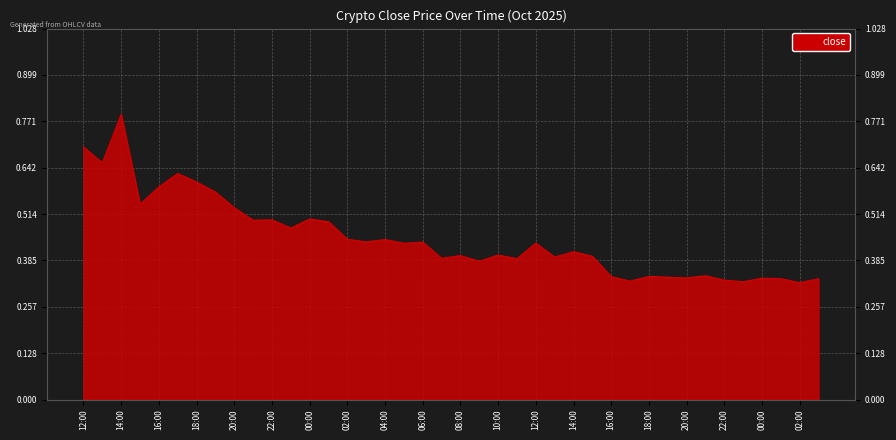

Which category has the lowest value across all series?

02:00